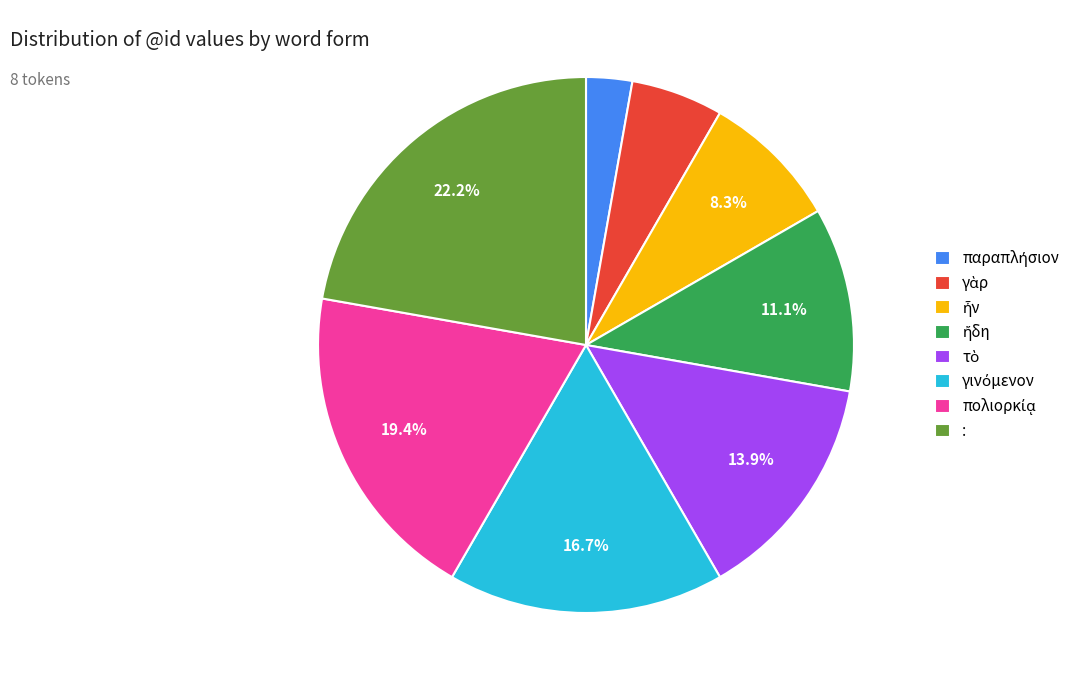

Is there a majority slice in this chart?

No